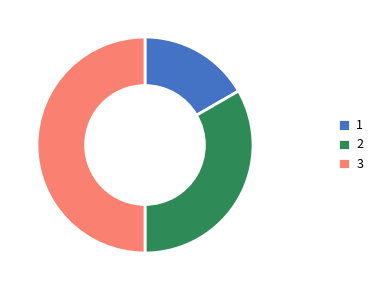

What is the largest slice in the pie chart?

3